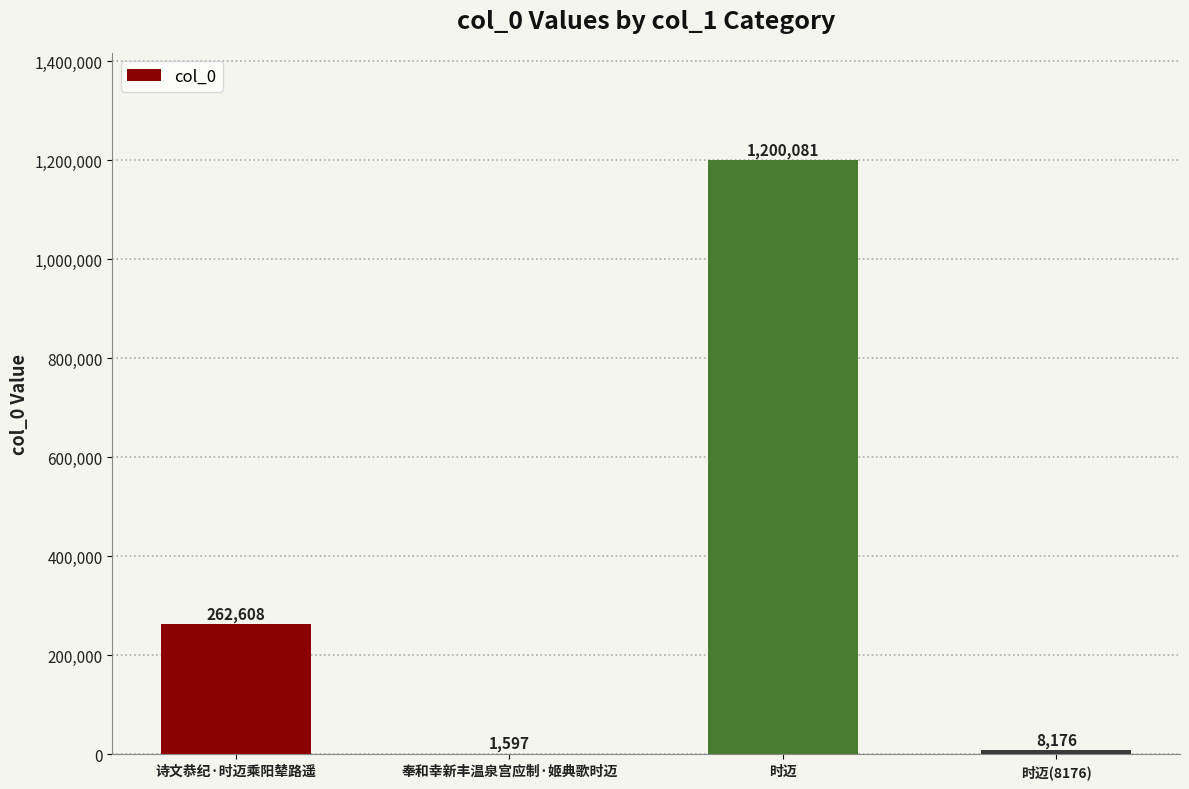

True or false: the data shows 381332 at 诗文恭纪·时迈乘阳辇路遥.

False